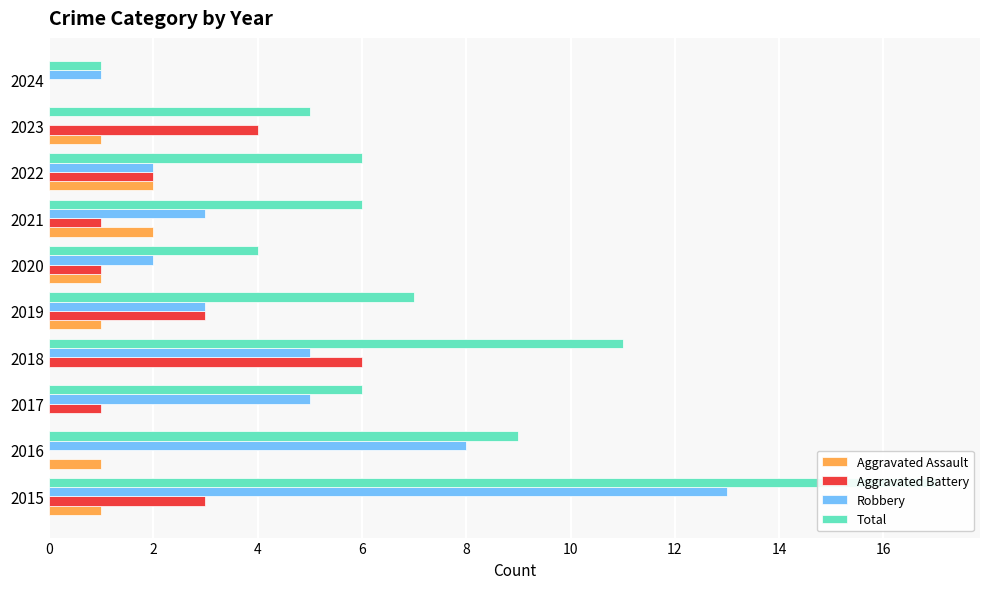

Does the chart contain stacked bars?

No